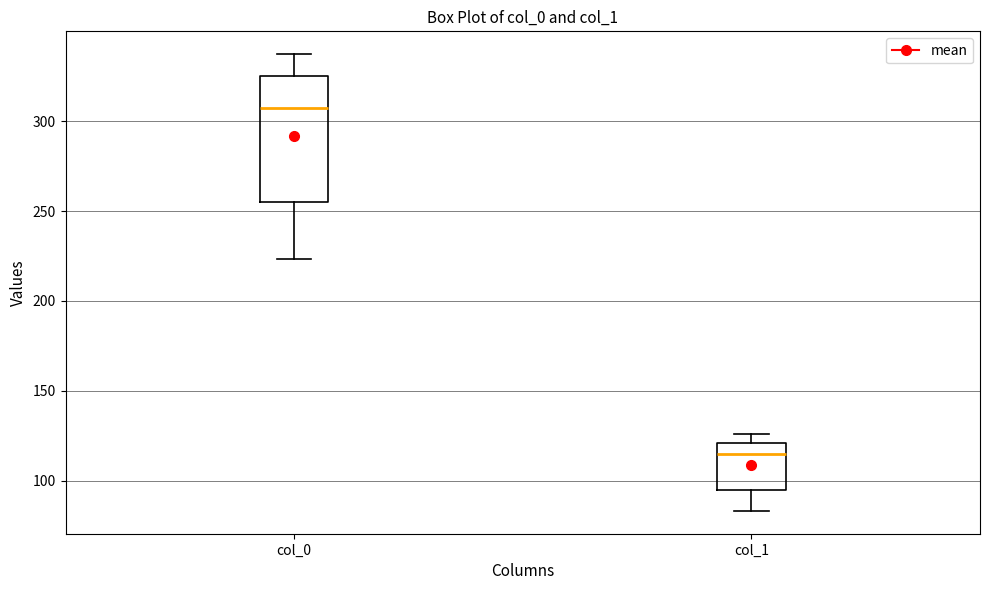

Which box has the highest median line?

col_0